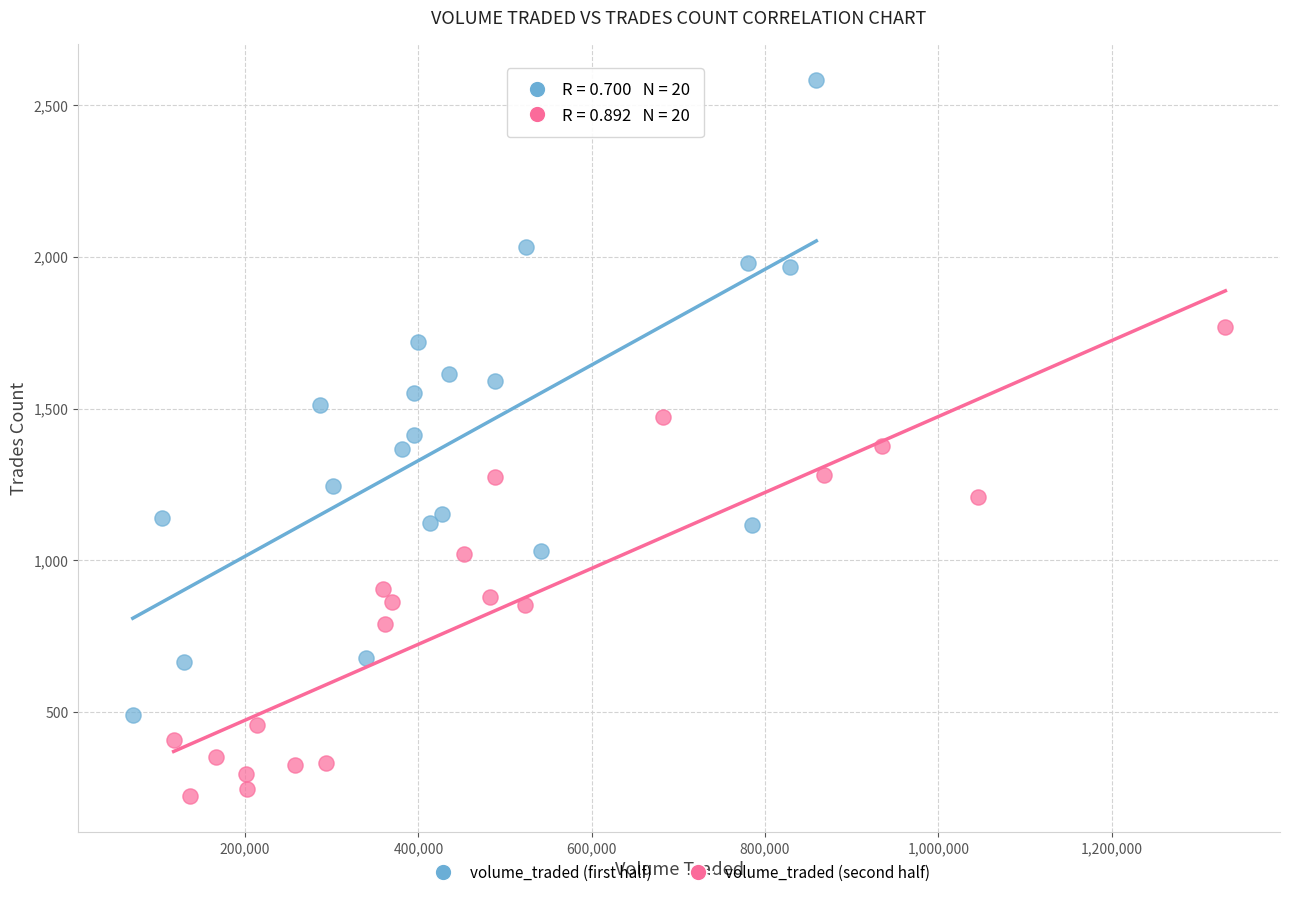

Which series has the largest Y range (max minus min)?

volume_traded (first half)